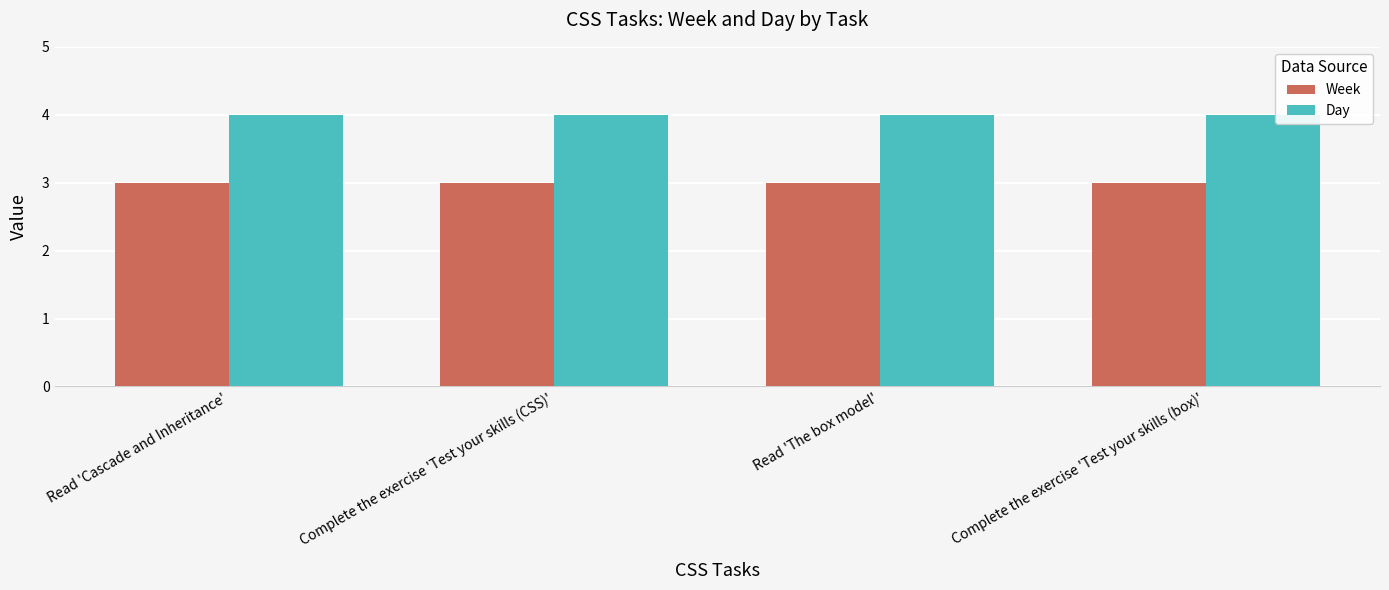

What is the highest value of the Day series?

4